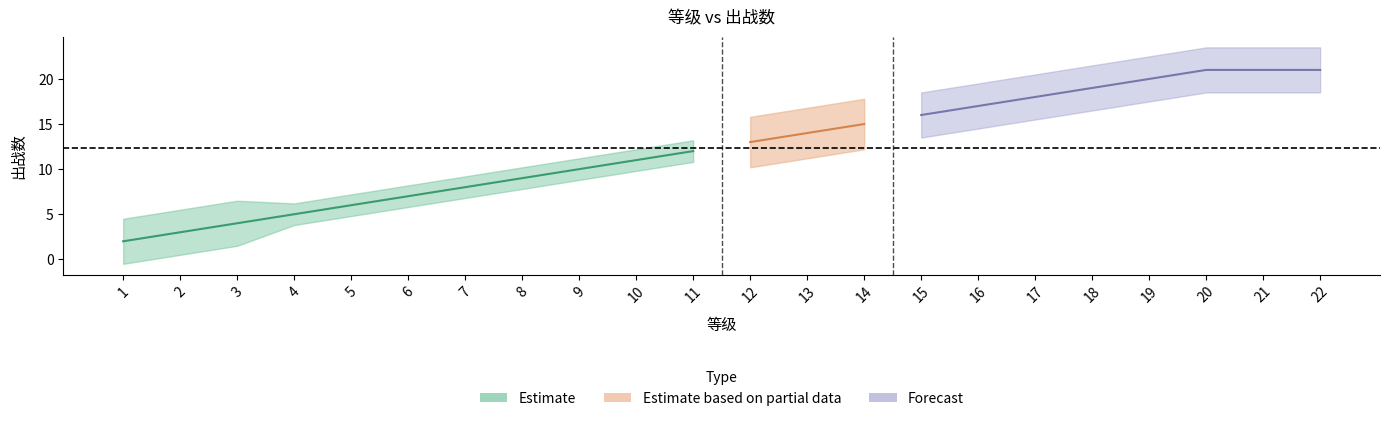

List the labels in order of value, largest first.

20, 21, 22, 19, 18, 17, 16, 15, 14, 13, 12, 11, 10, 9, 8, 7, 6, 5, 4, 3, 2, 1